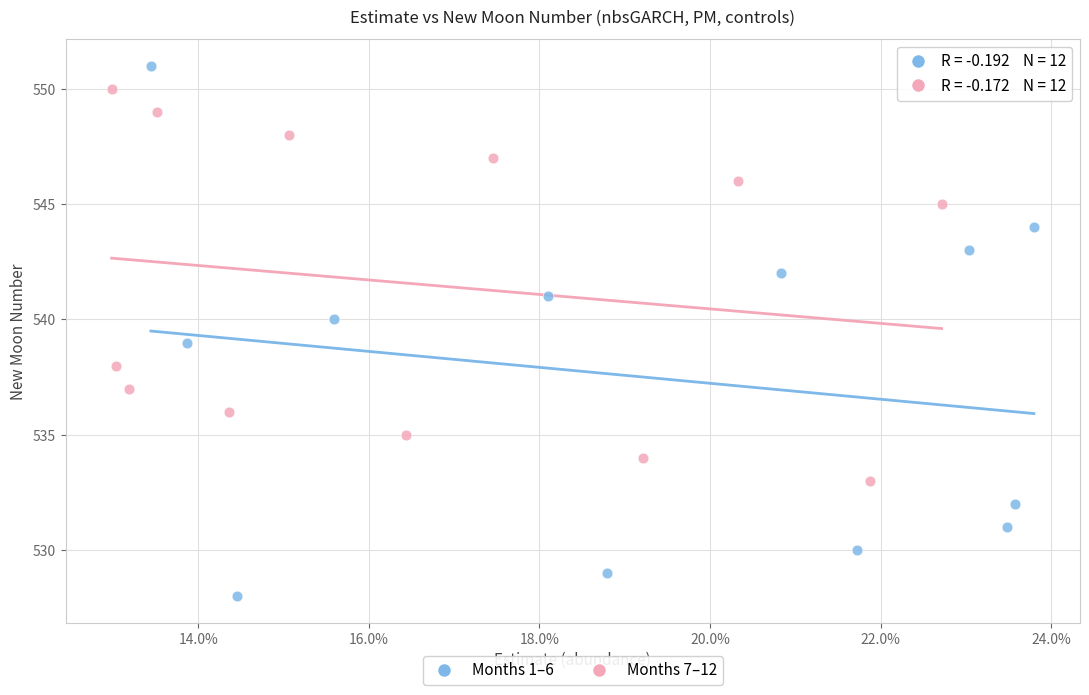

Which series has the widest spread of Y values?

Months 1–6